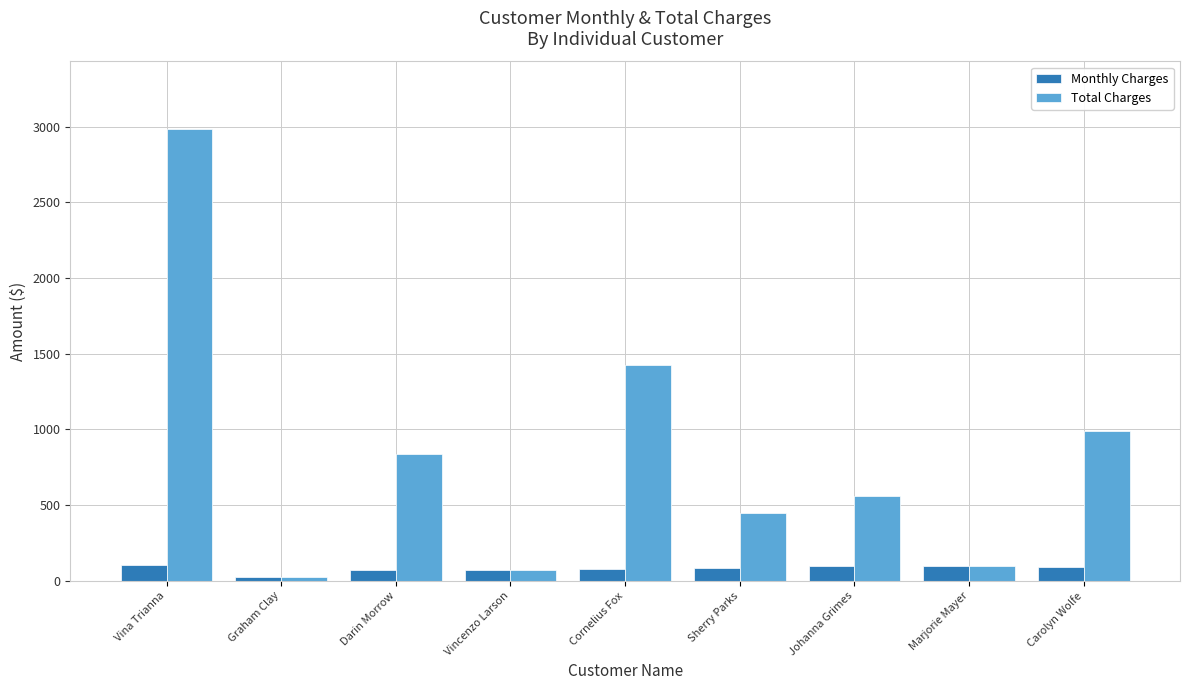

How many bars are there in each group?

2